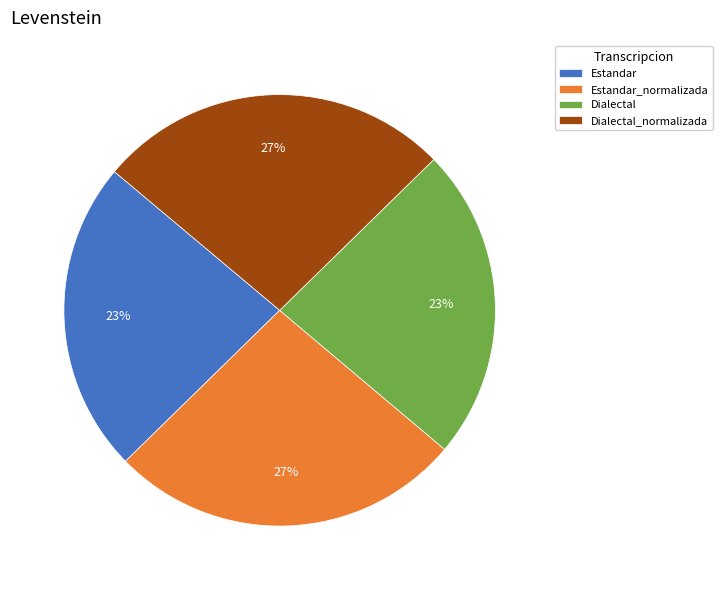

To the nearest percent, what percentage of the pie is Dialectal_normalizada?

27%